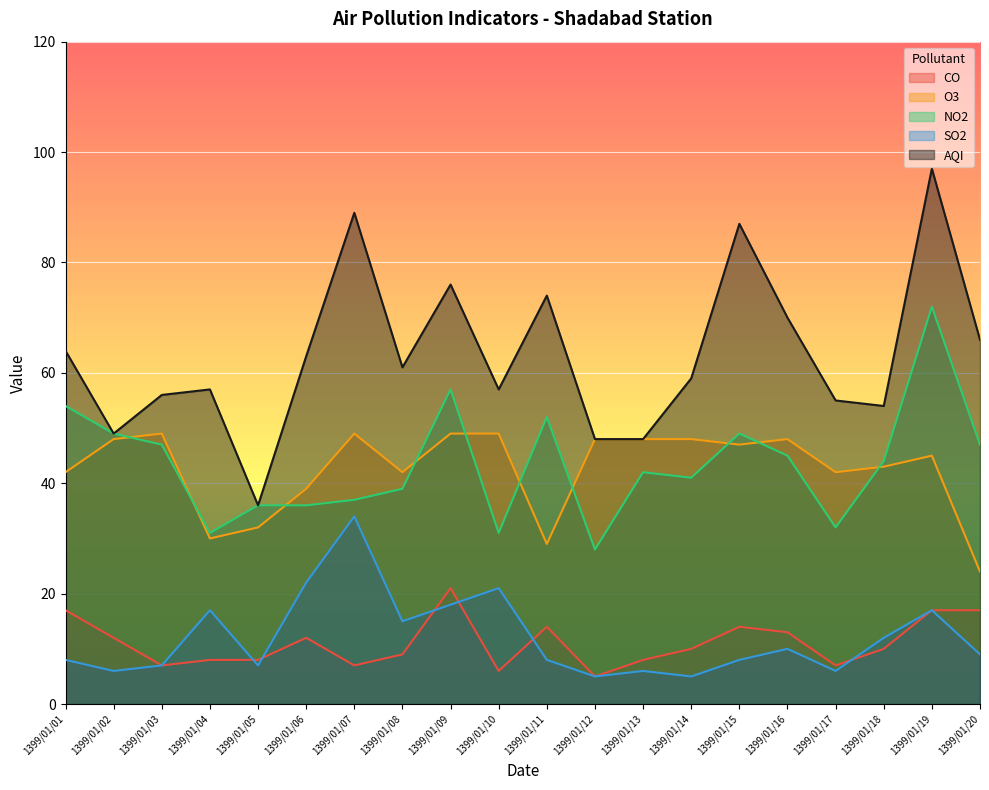

What is the value of the CO point at the 4th from the left?

8